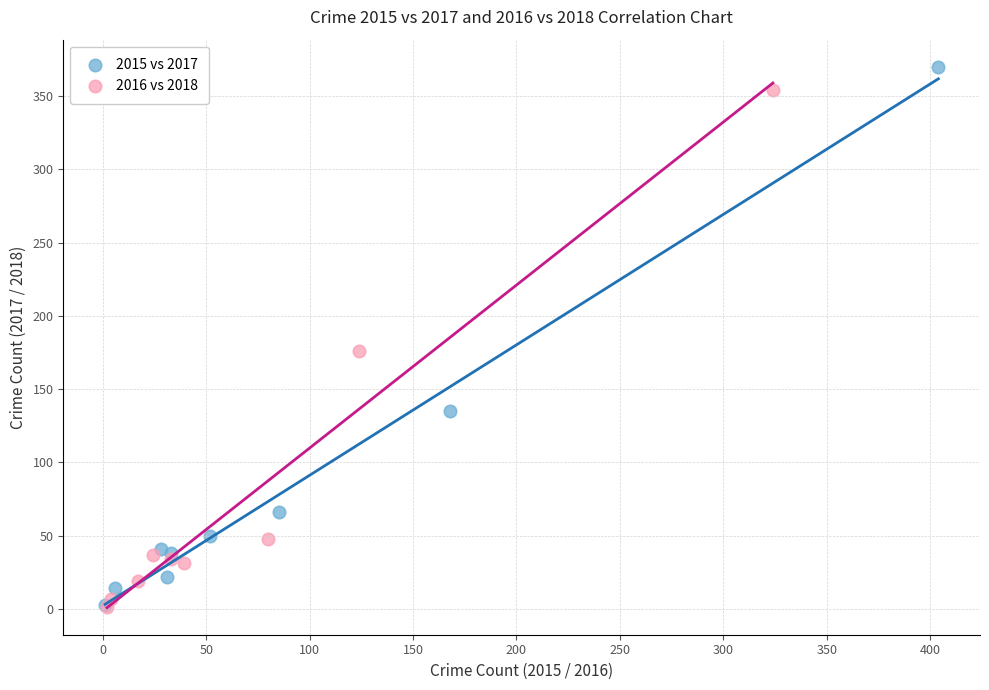

What are all the series names shown in the legend?

2015 vs 2017, 2016 vs 2018